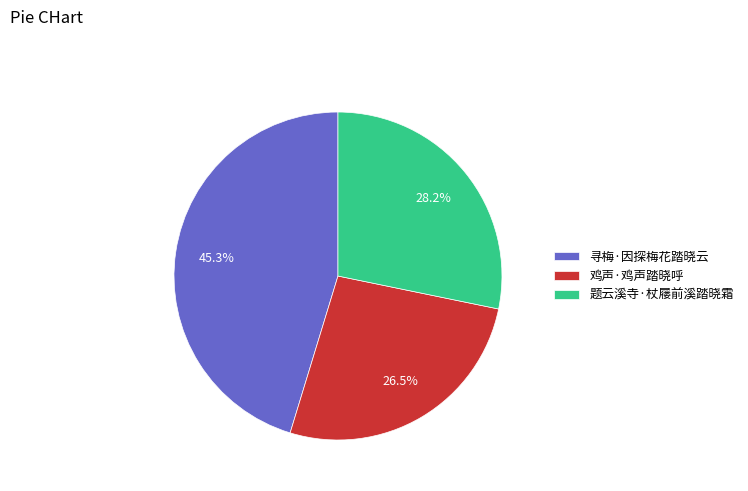

Which category has the biggest portion of the pie?

寻梅·因探梅花踏晓云